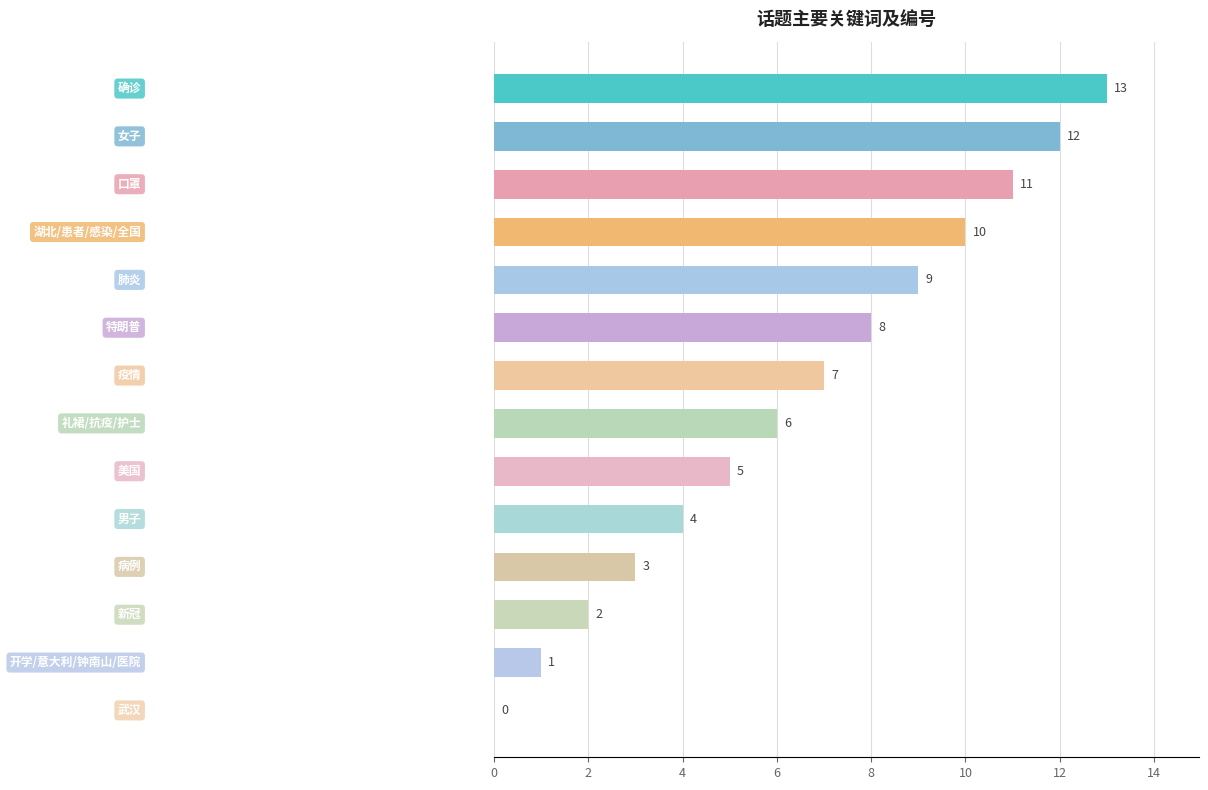

What is the sum of all values?

91